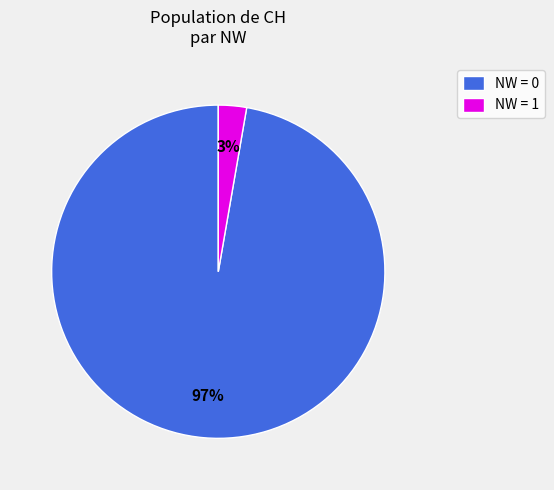

To the nearest percent, what is the combined percentage of NW = 0 and NW = 1?

100%